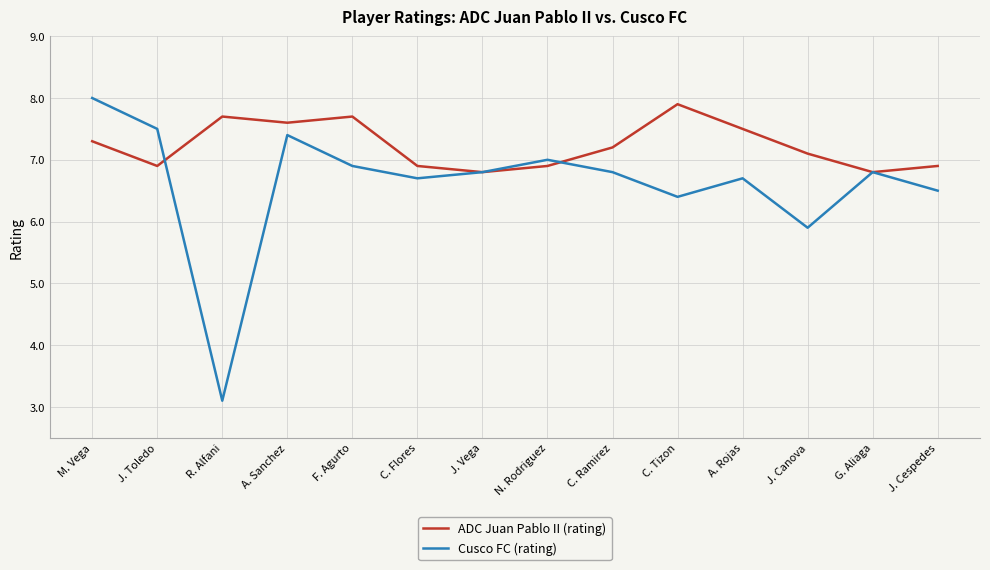

Reading right to left, extract all data points from this chart.

ADC Juan Pablo II (rating): J. Cespedes=6.9	G. Aliaga=6.8	J. Canova=7.1	A. Rojas=7.5	C. Tizon=7.9	C. Ramirez=7.2	N. Rodriguez=6.9	J. Vega=6.8	C. Flores=6.9	F. Agurto=7.7	A. Sanchez=7.6	R. Alfani=7.7	J. Toledo=6.9	M. Vega=7.3
Cusco FC (rating): J. Cespedes=6.5	G. Aliaga=6.8	J. Canova=5.9	A. Rojas=6.7	C. Tizon=6.4	C. Ramirez=6.8	N. Rodriguez=7.0	J. Vega=6.8	C. Flores=6.7	F. Agurto=6.9	A. Sanchez=7.4	R. Alfani=3.1	J. Toledo=7.5	M. Vega=8.0